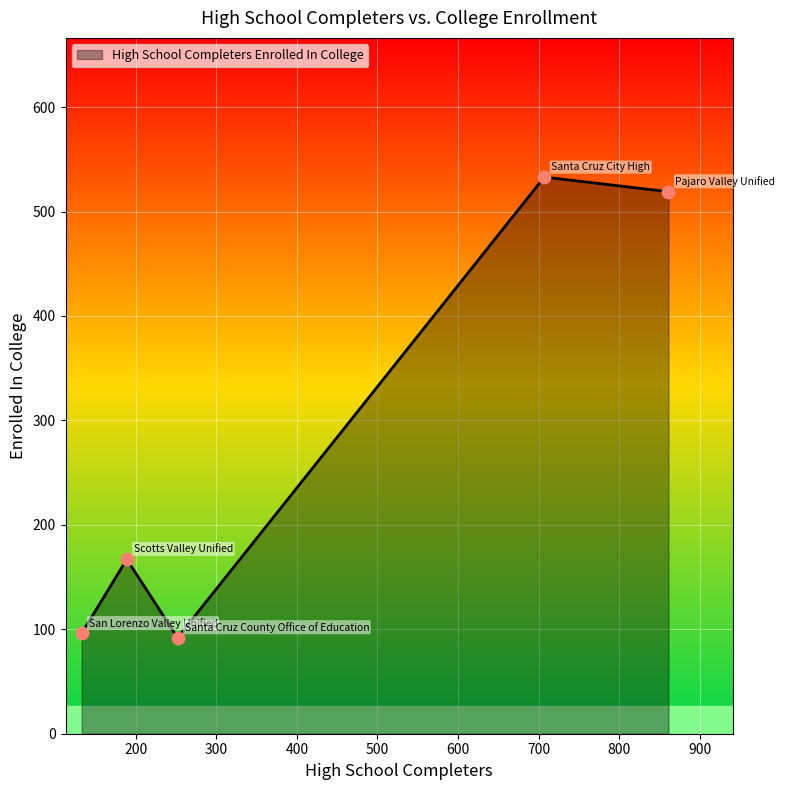

What is the sum of all values?

1407